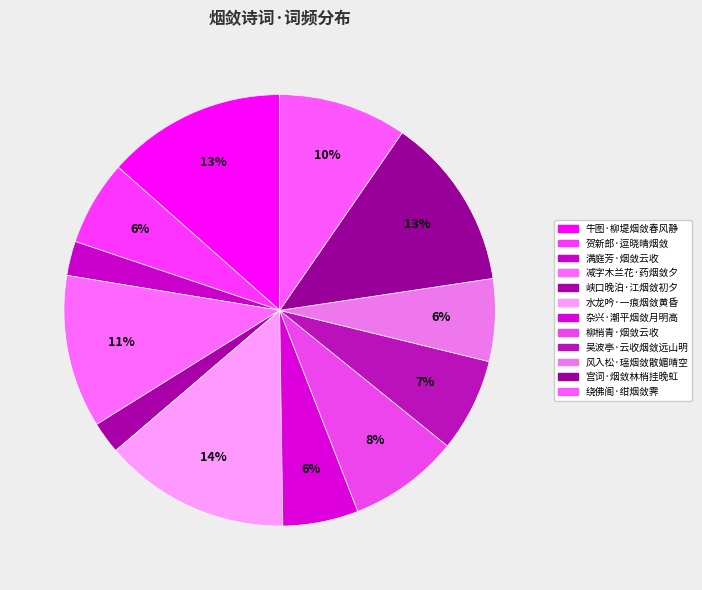

What is the change in value from 杂兴·潮平烟敛月明高 to 柳梢青·烟敛云收?

+72756